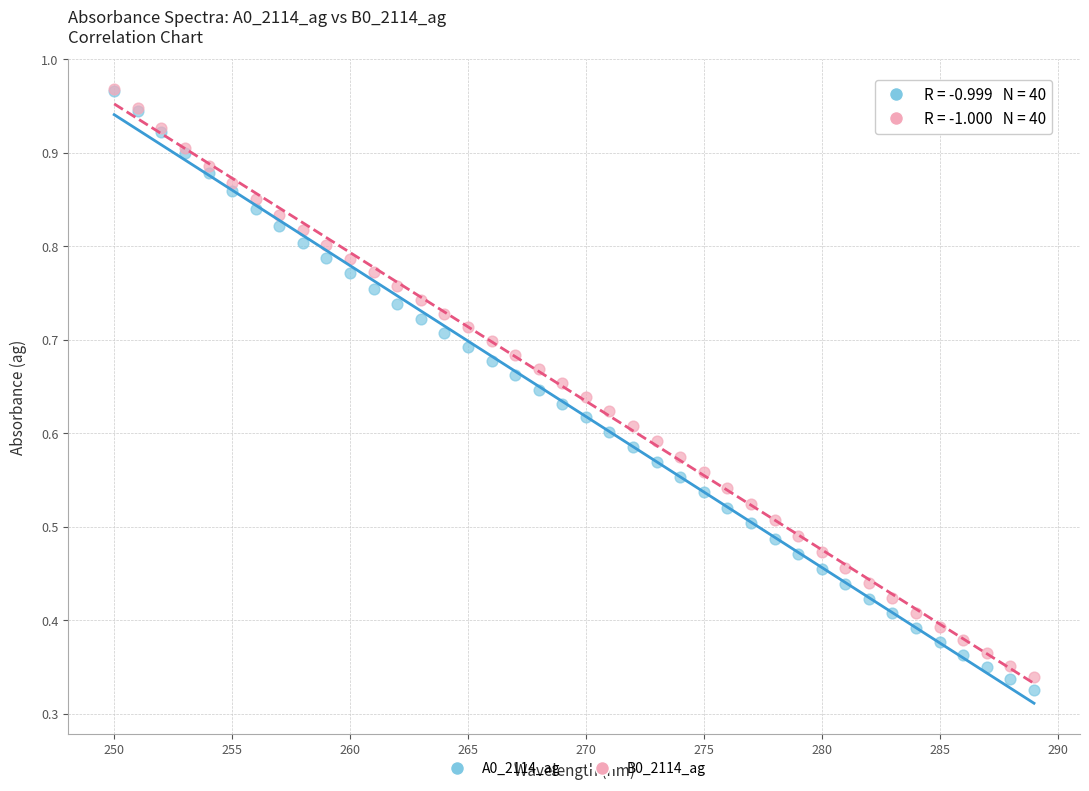

What are all the series names shown in the legend?

A0_2114_ag, B0_2114_ag